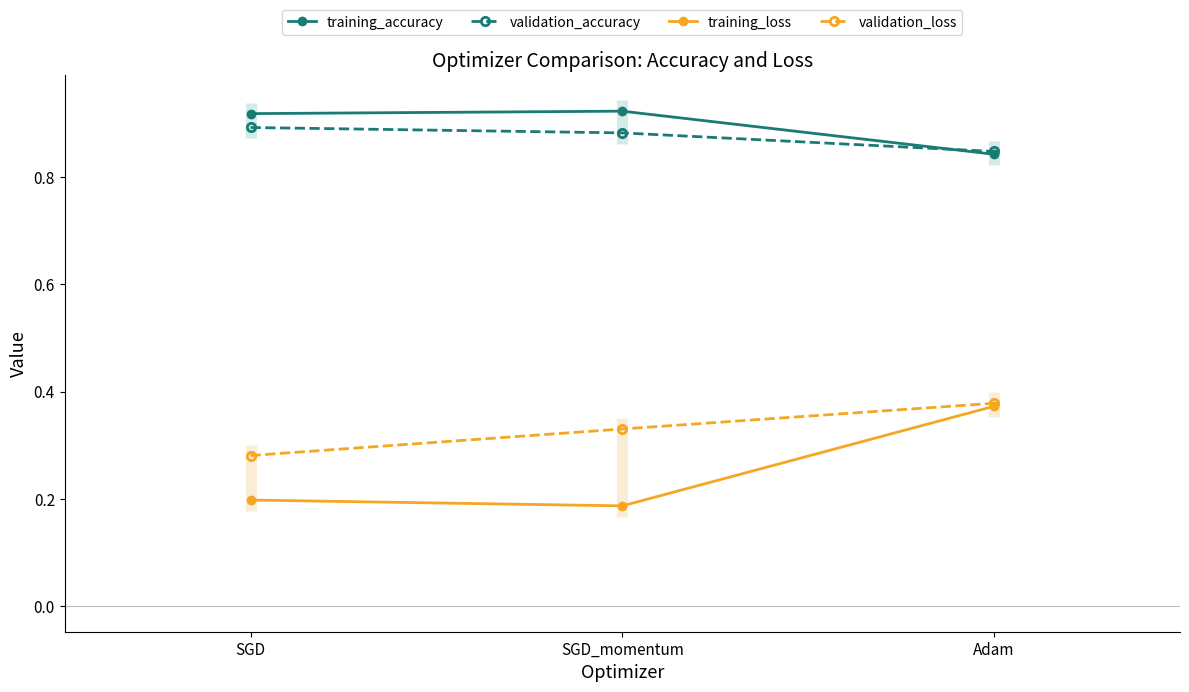

What is the label of the 3rd point from the left?

Adam